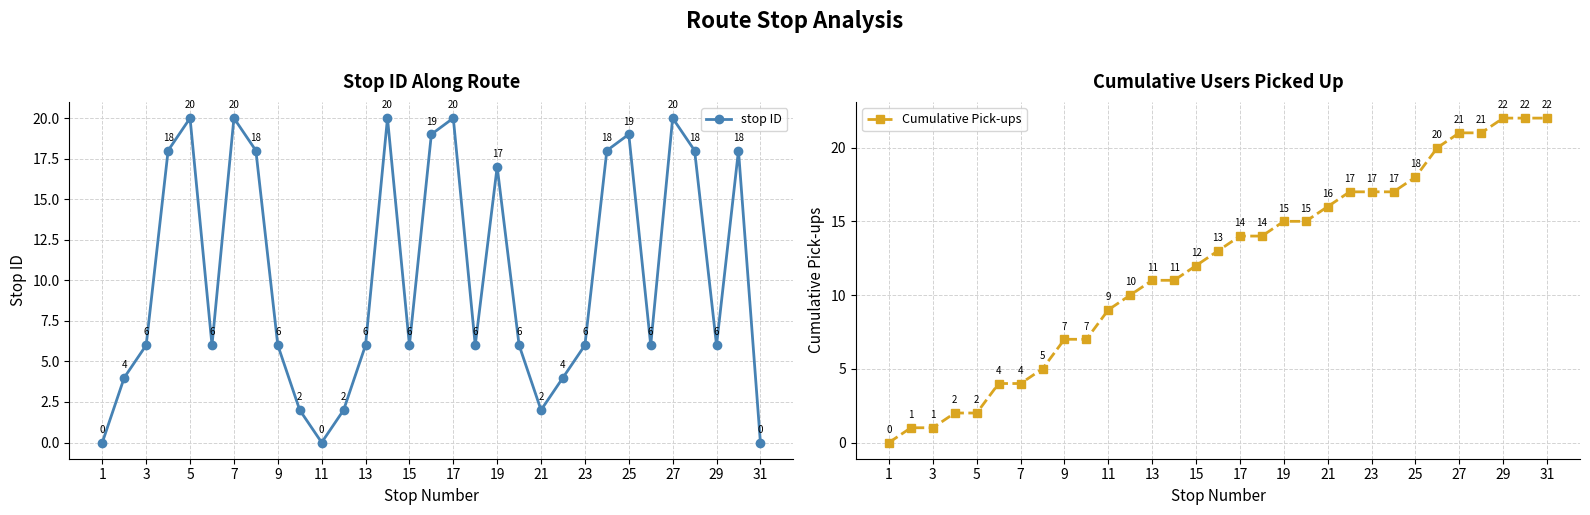

True or false: stop ID has more than 0 interior local peaks.

True